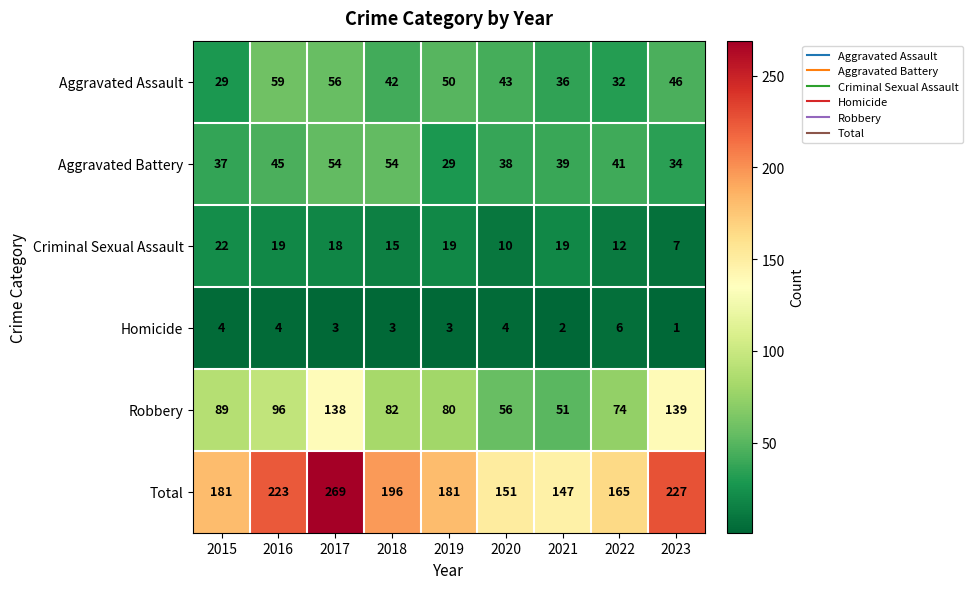

What is the average value of the Robbery series?

89